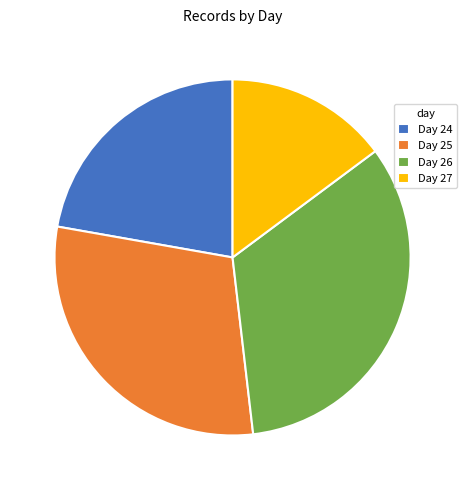

What is the largest slice in the pie chart?

Day 26